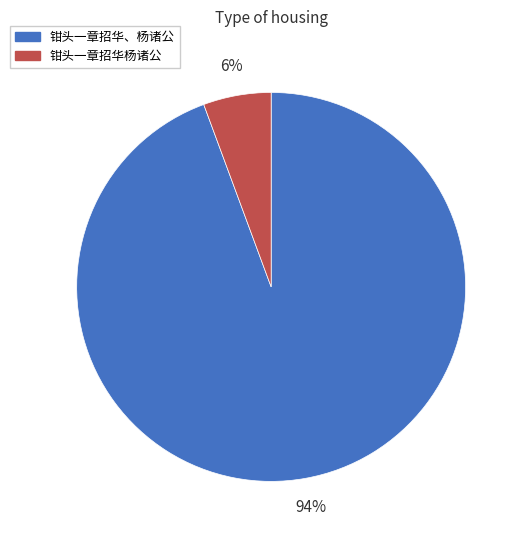

To the nearest percent, what is the combined percentage of 钳头一章招华杨诸公 and 钳头一章招华、杨诸公?

100%